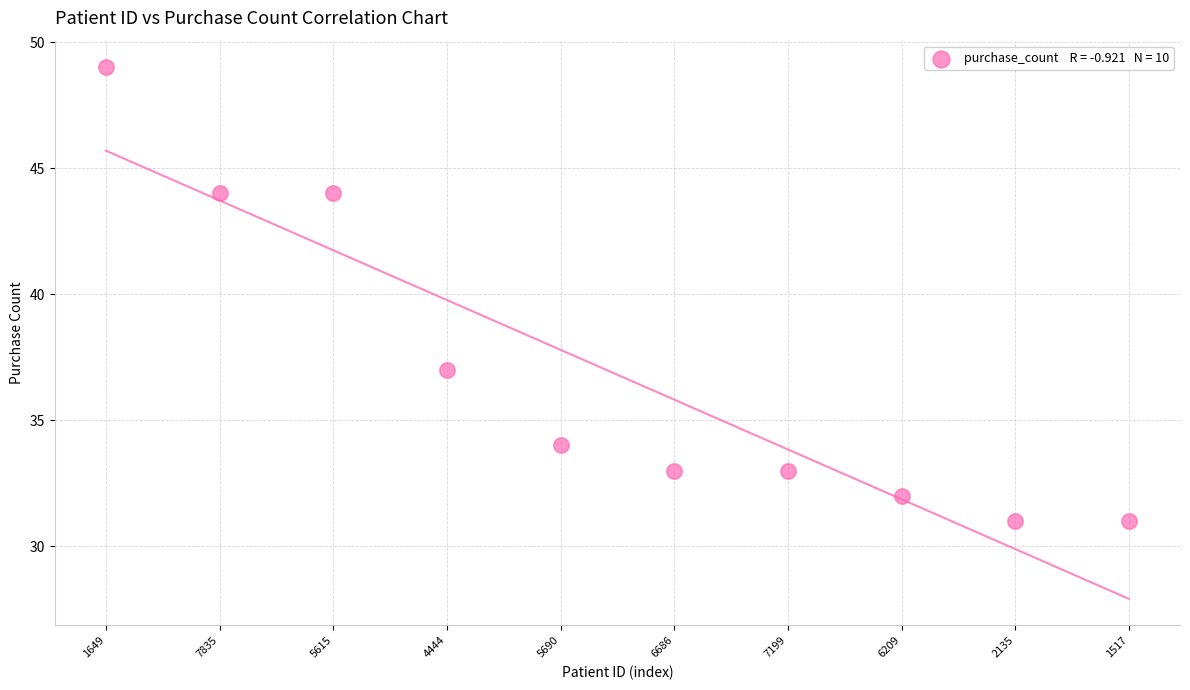

What is the range of Y values (max minus min)?

18